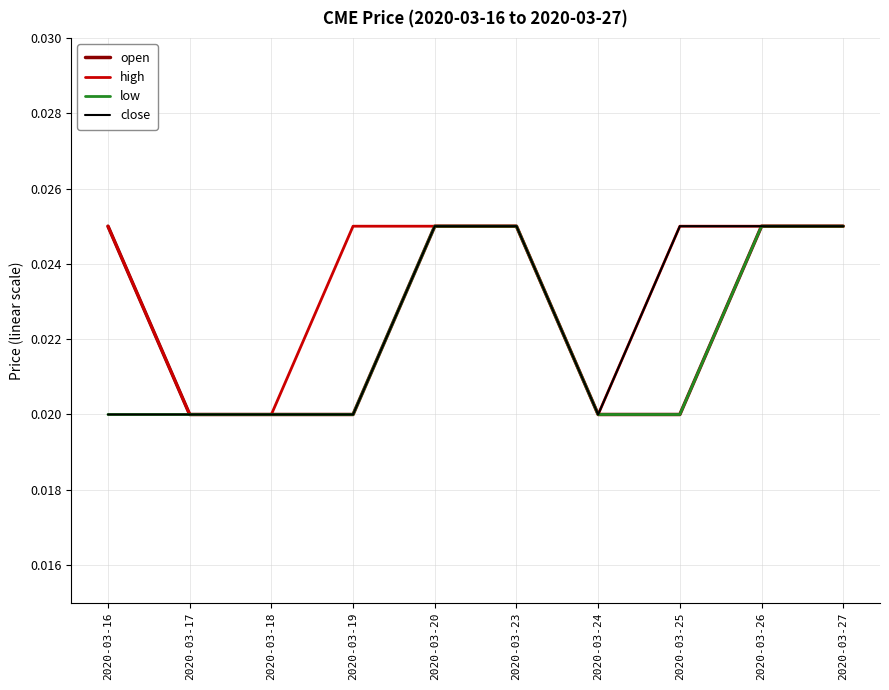

Which series has the largest total across all categories?

high